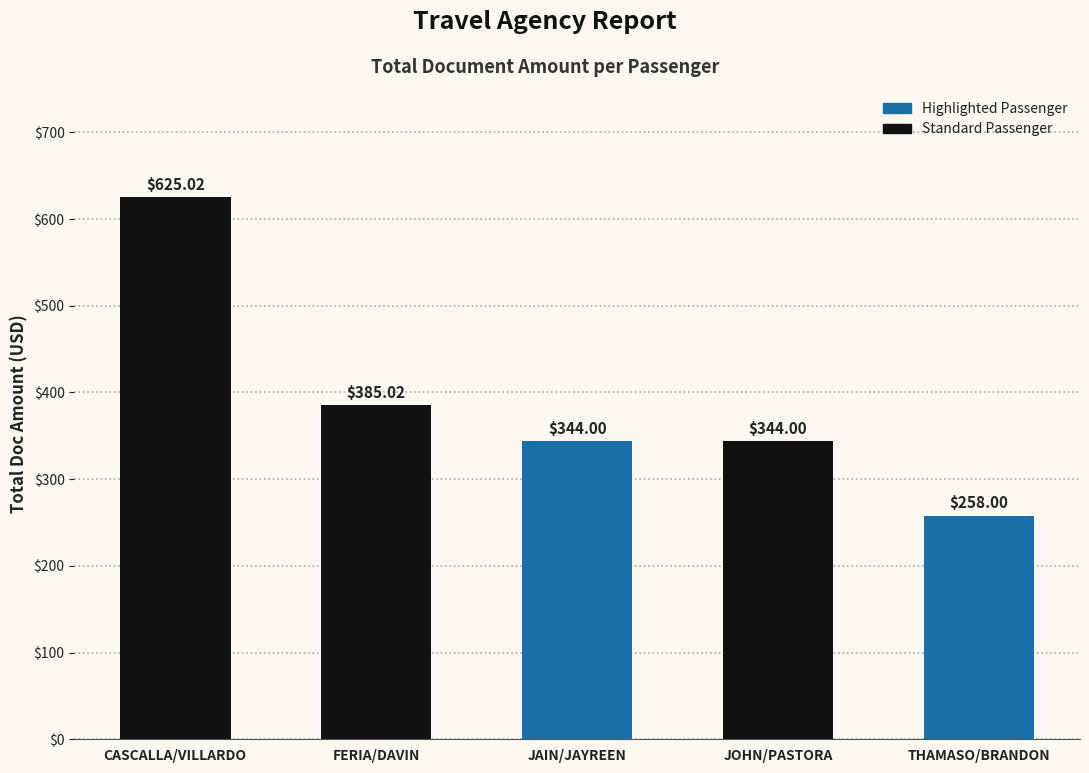

What is the difference between the maximum and minimum values?

367.0